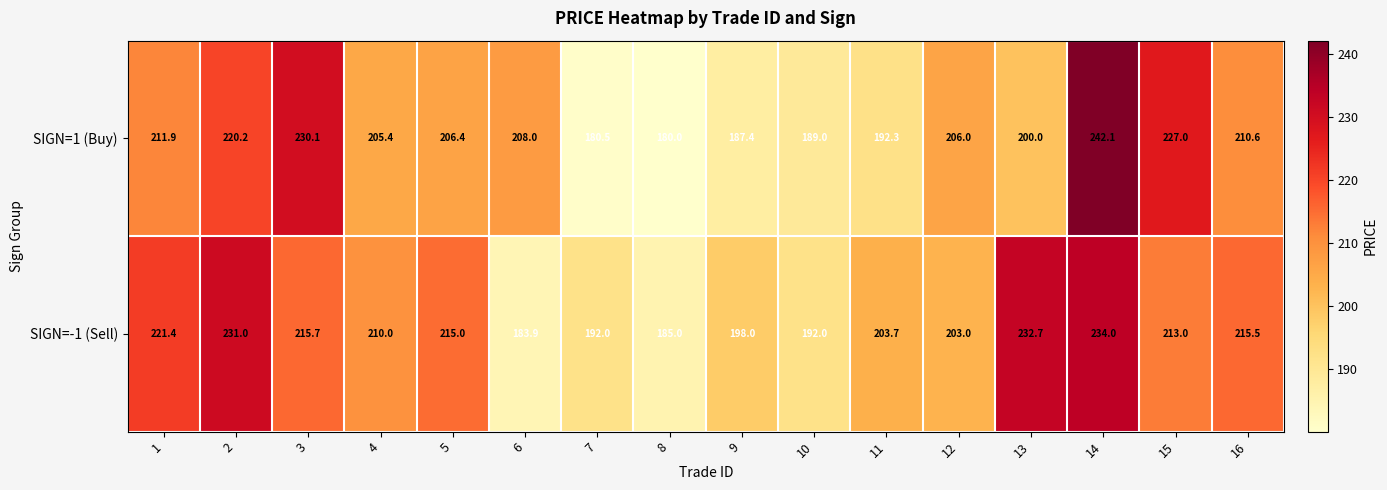

What is the difference between the maximum and minimum values in the SIGN=-1 (Sell) series?

50.1